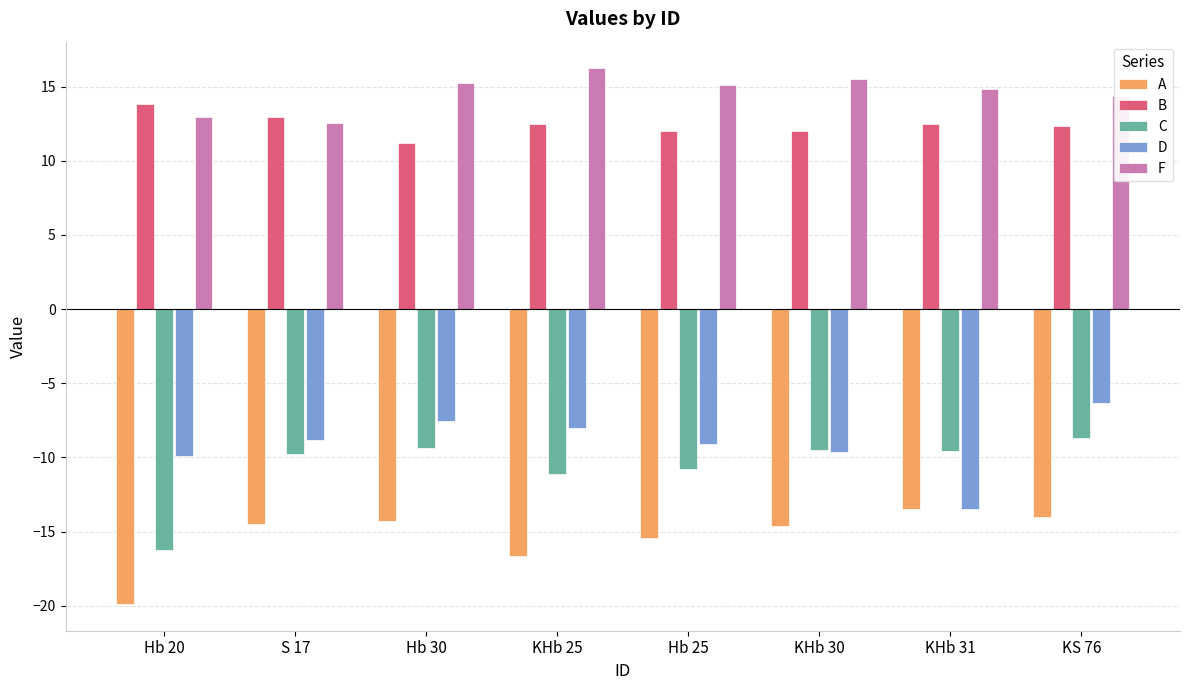

Between KHb 30 and KS 76, which series saw the biggest shift?

D